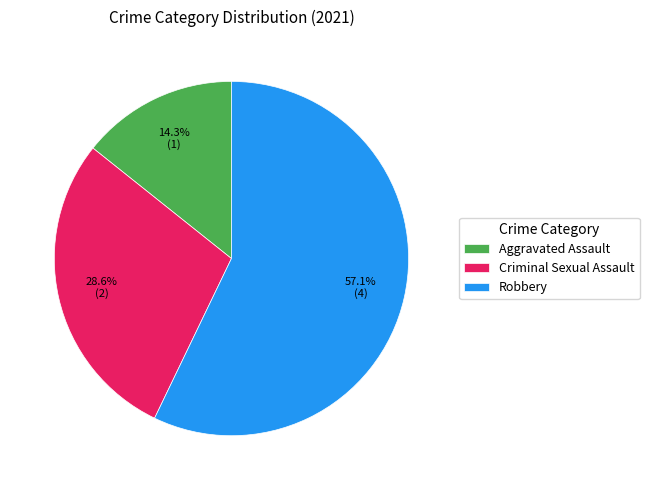

Count the number of slices in the pie.

3